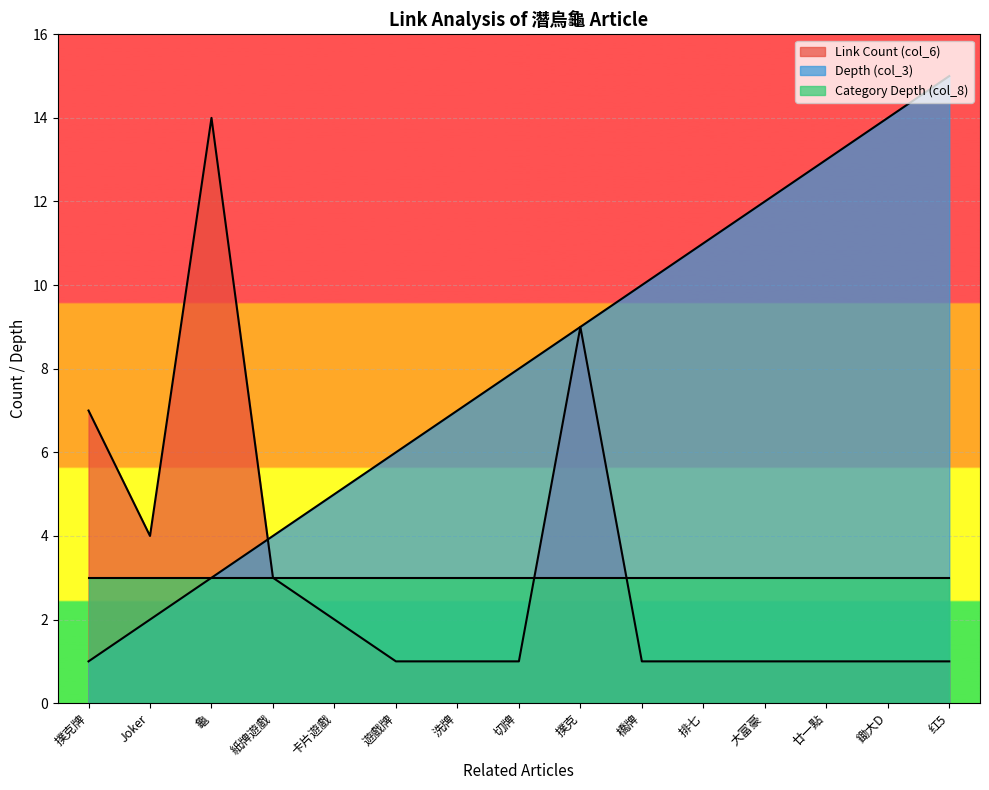

Rank the categories by Link Count (col_6) value from lowest to highest.

遊戲牌, 洗牌, 切牌, 橋牌, 排七, 大富豪, 廿一點, 鋤大D, 红5, 卡片遊戲, 紙牌遊戲, Joker, 撲克牌, 撲克, 龜